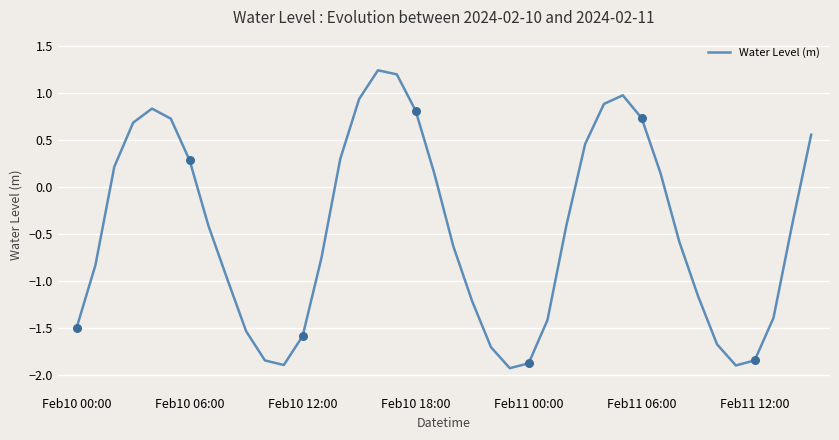

What is the smallest value displayed?

-1.9